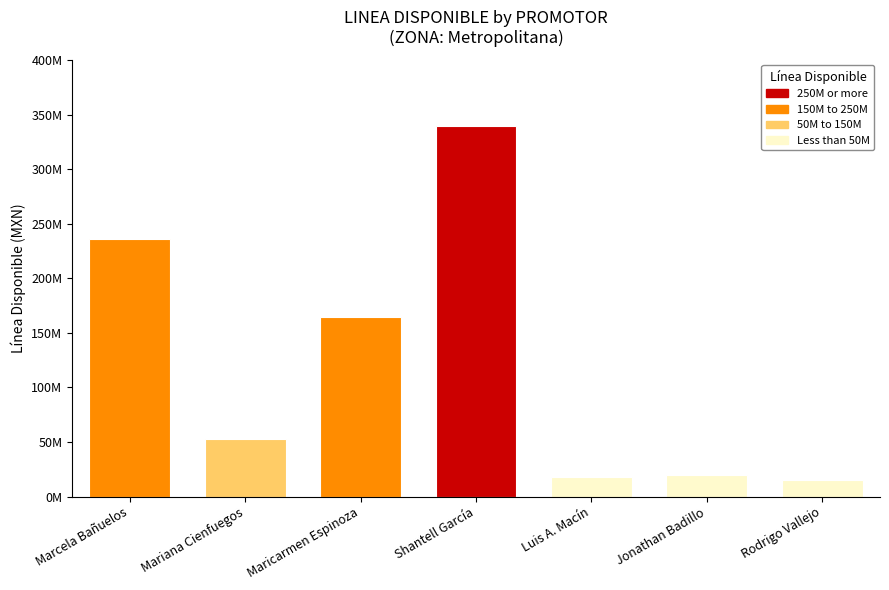

What is the maximum value shown in the chart?

339435314.1